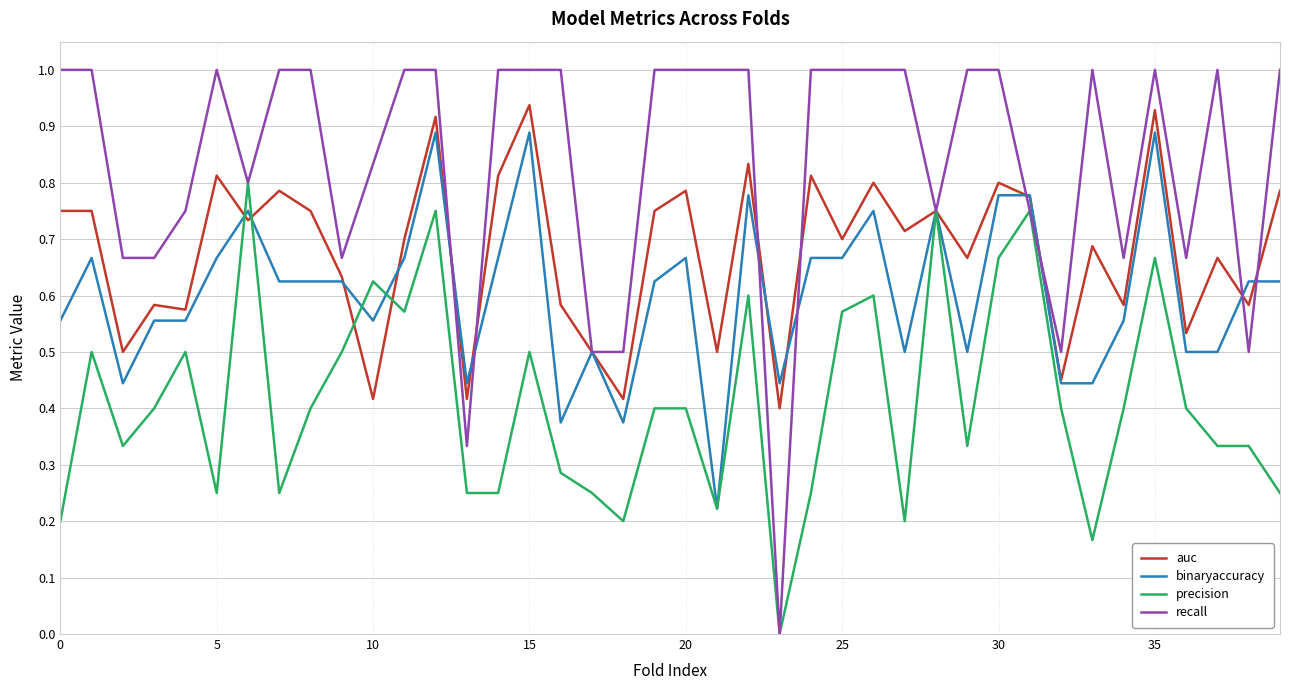

What is the greatest value displayed?

1.0